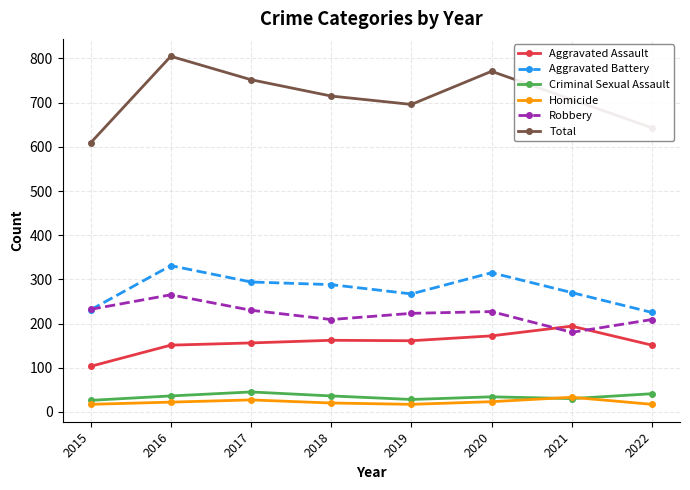

True or false: Homicide has a value of 23 at 2020.

True